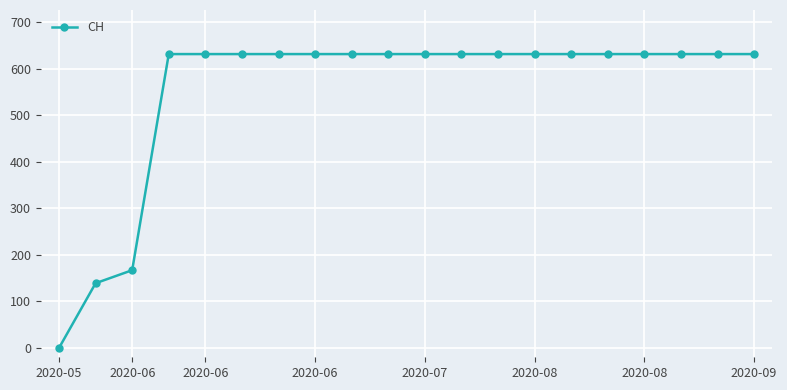

What is the maximum value shown in the chart?

631